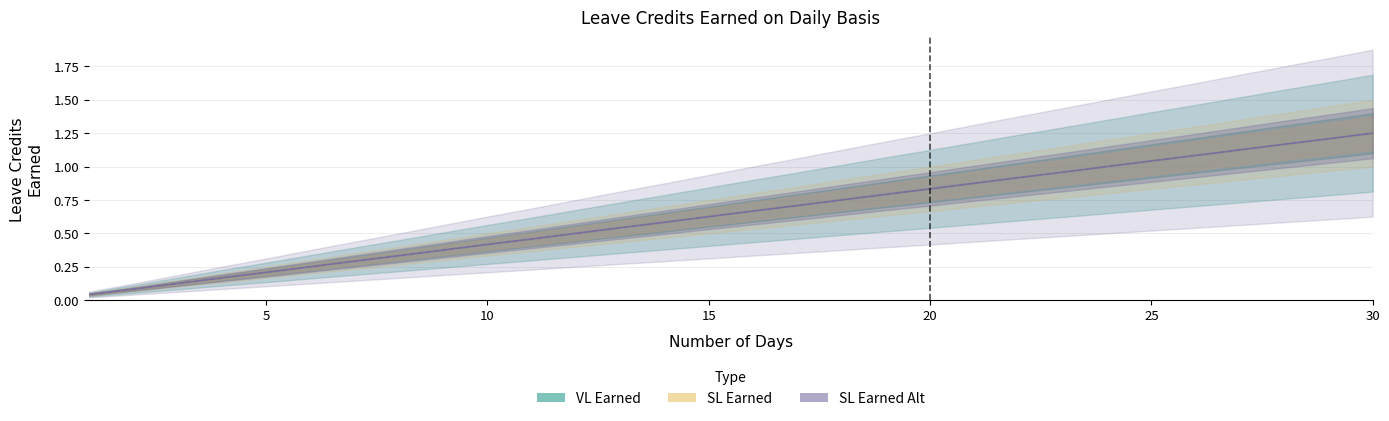

Which series has the largest total across all categories?

VL Earned